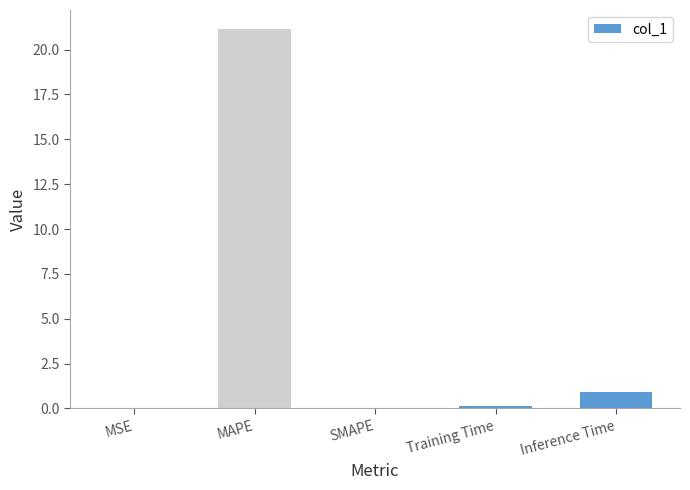

Between MSE and Inference Time, which is larger?

Inference Time